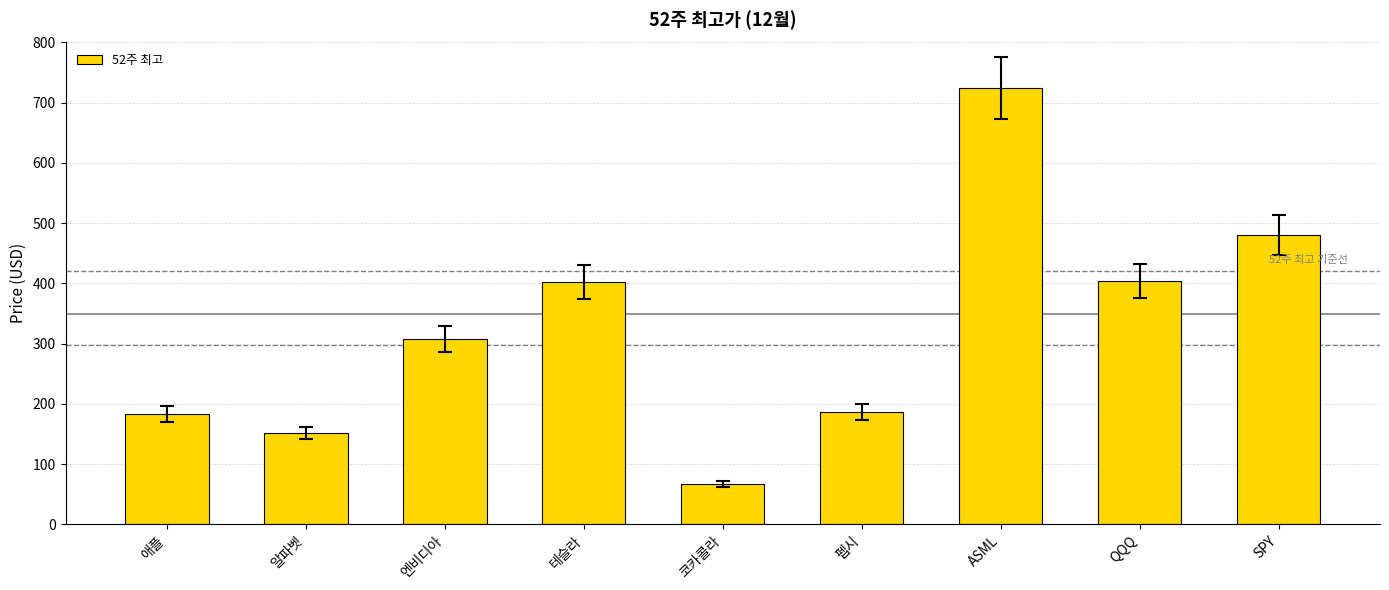

What is the maximum value shown in the chart?

724.5